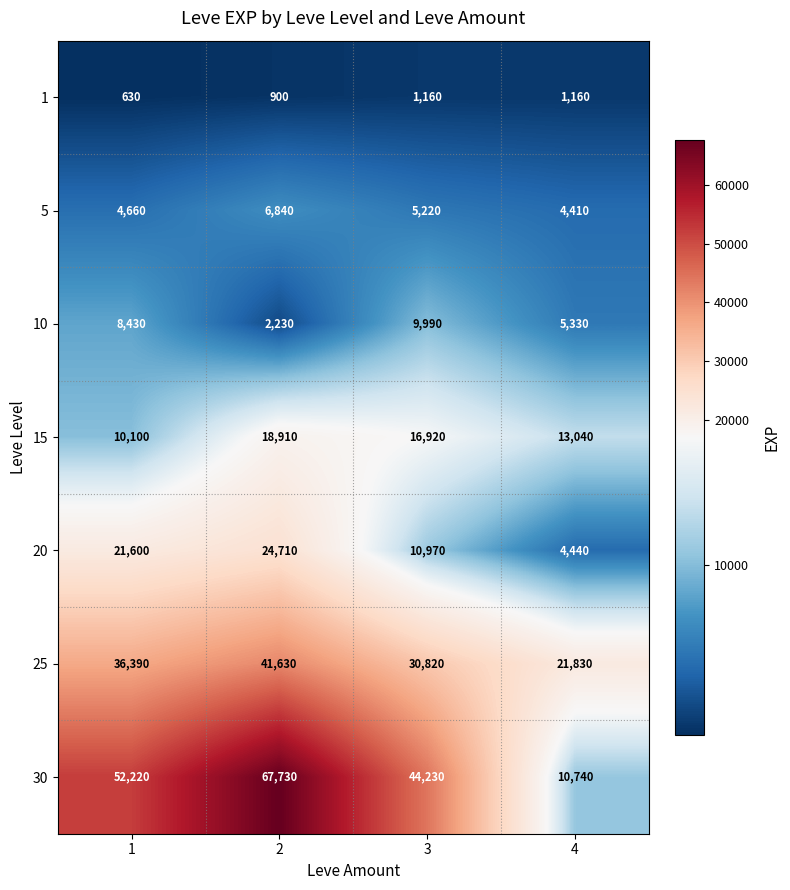

At which label is 30 closest to 39235?

3